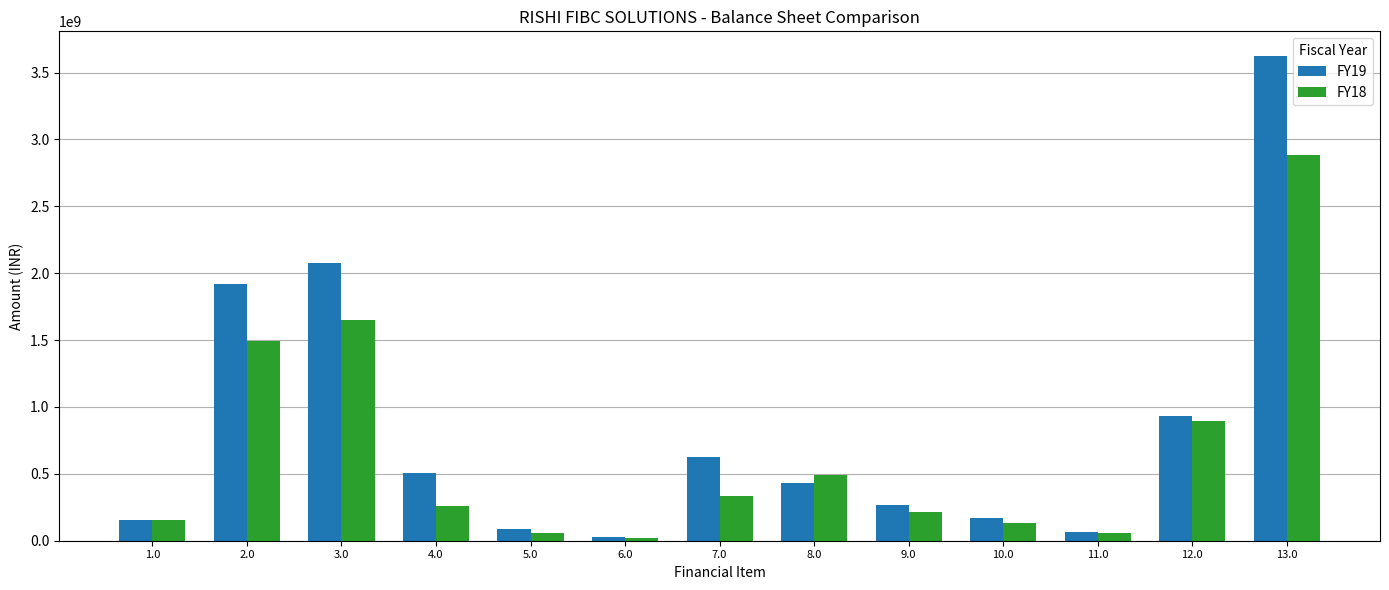

What is the label of the 7th bar from the left?

7.0